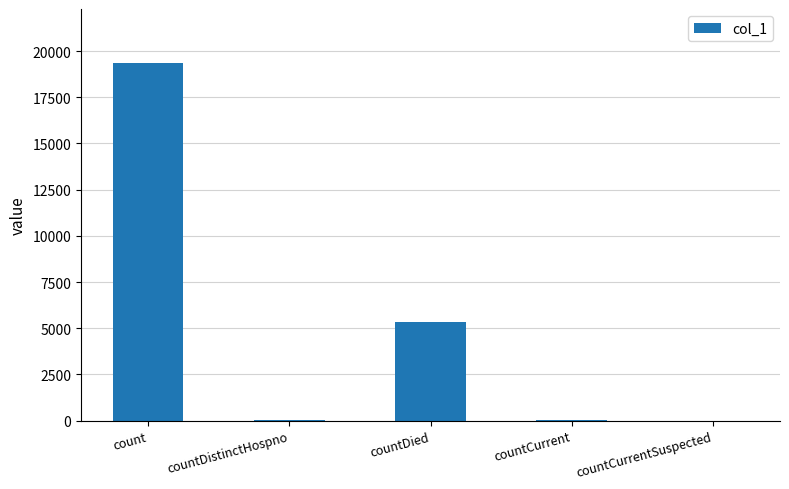

What is the change in value from count to countDied?

-14026